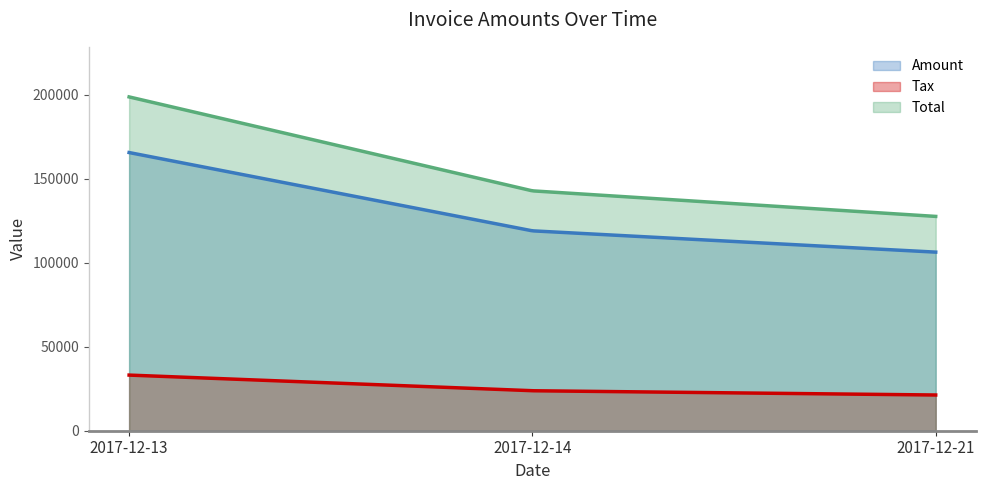

Rank the categories by Tax value from lowest to highest.

2017-12-21, 2017-12-14, 2017-12-13